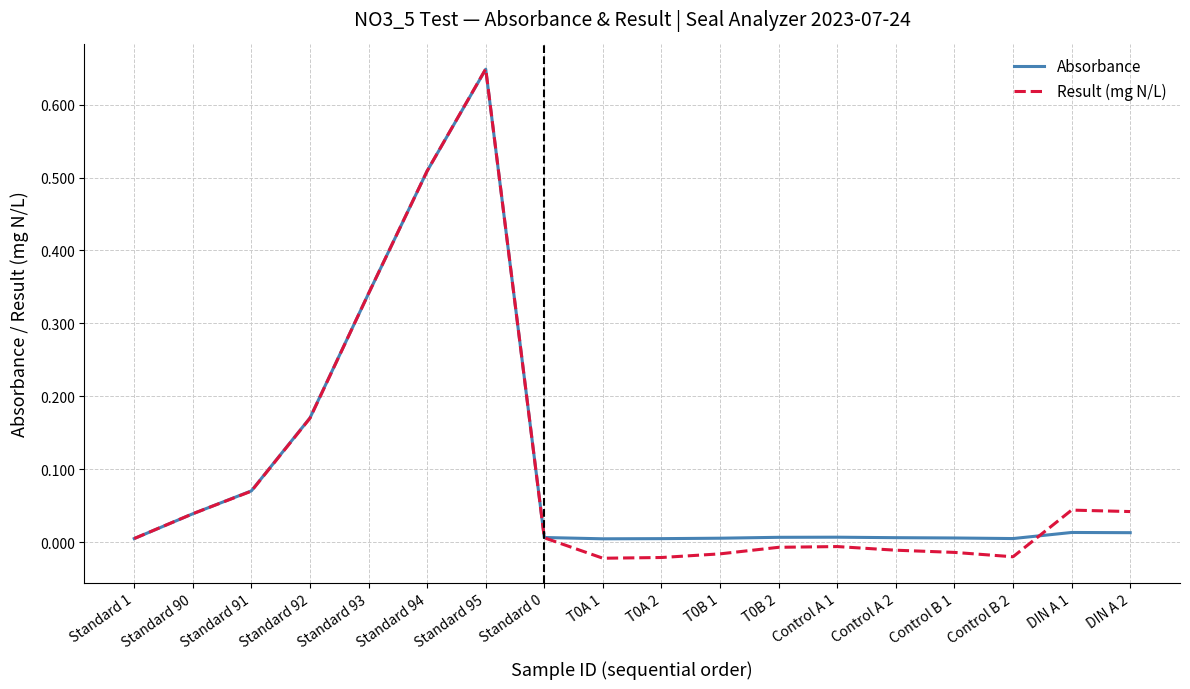

True or false: Absorbance has a value of 0.9 at Standard 95.

False